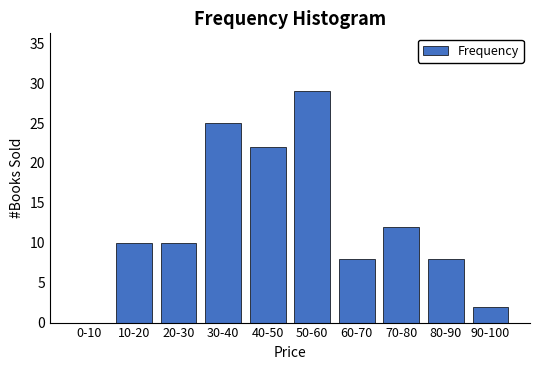

Reading left to right, what are all the values shown in this chart?

0-10=0	10-20=10	20-30=10	30-40=25	40-50=22	50-60=29	60-70=8	70-80=12	80-90=8	90-100=2